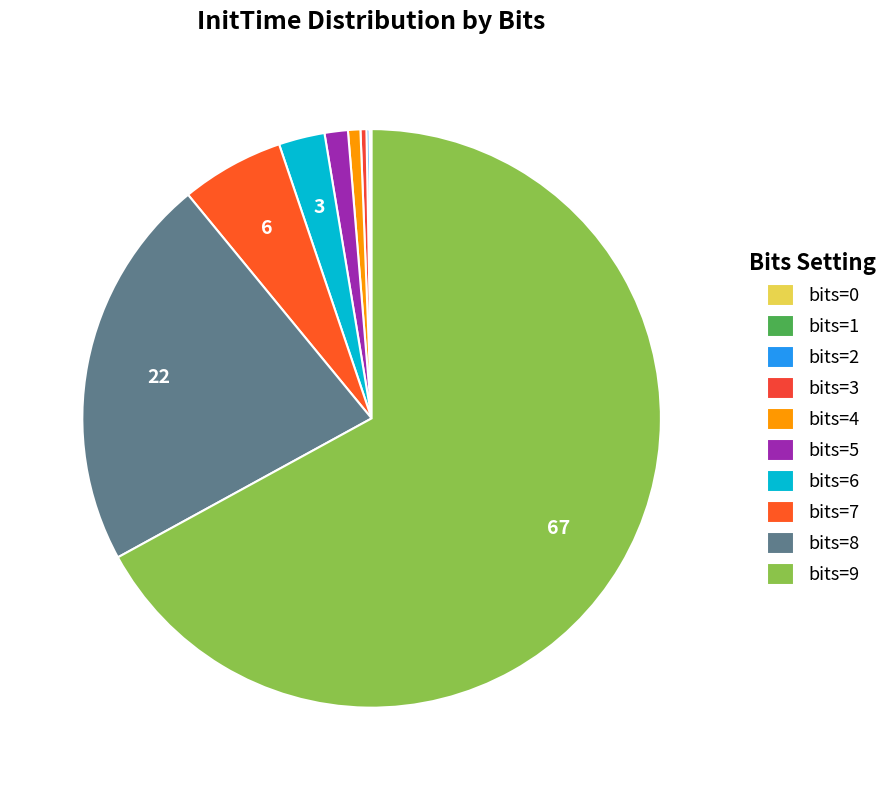

Rank the categories by value from highest to lowest.

bits=9, bits=8, bits=7, bits=6, bits=5, bits=4, bits=3, bits=2, bits=1, bits=0